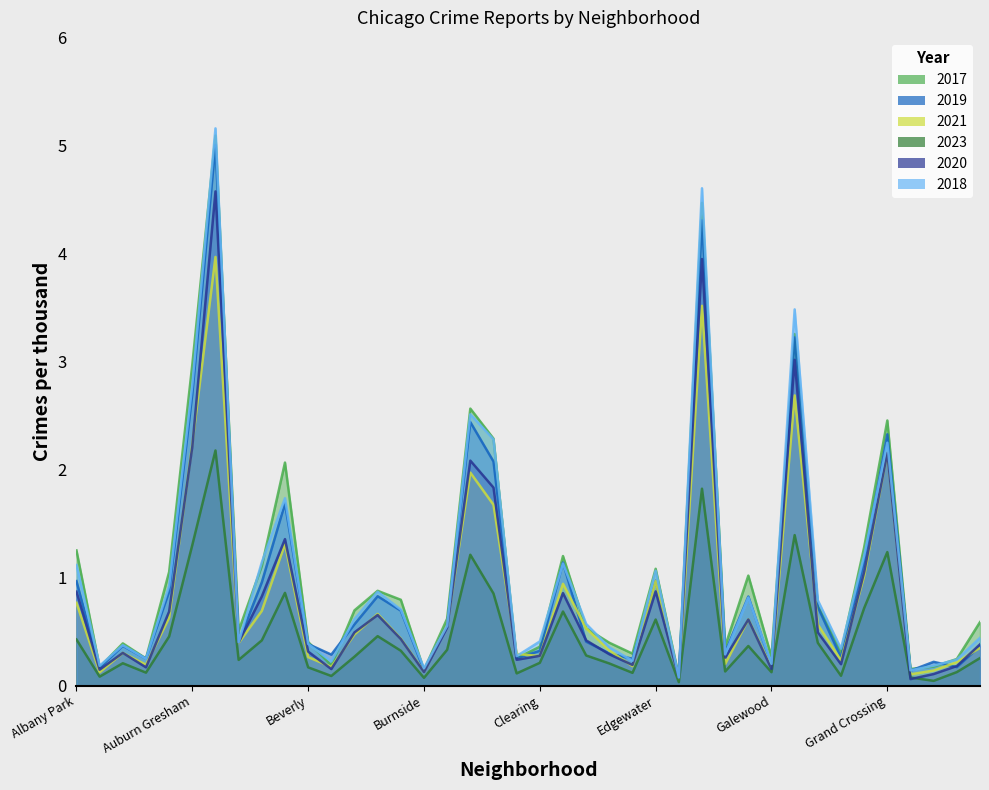

At Archer Heights, list the series in order from largest to smallest.

2017, 2018, 2019, 2021, 2020, 2023